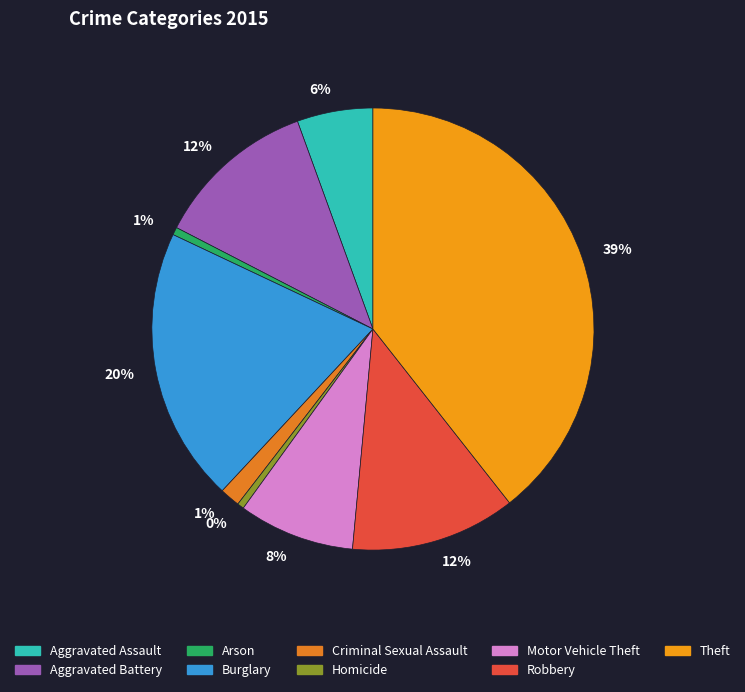

Which slice is the smallest?

Homicide